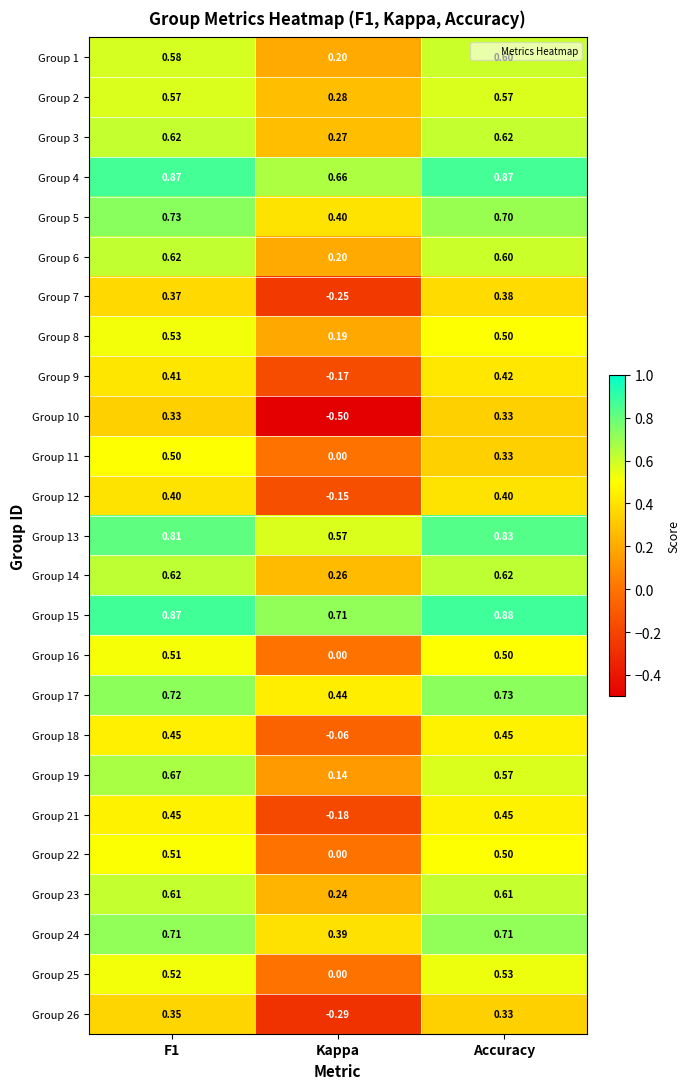

Which series has the widest spread of values?

Group 10